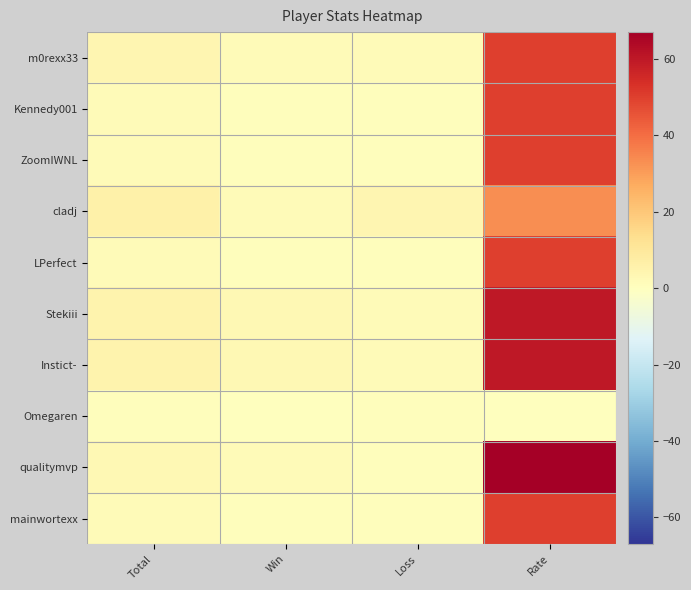

Reading left to right, list all the values displayed in this chart.

m0rexx33: Total=4	Win=2	Loss=2	Rate=50
Kennedy001: Total=2	Win=1	Loss=1	Rate=50
ZoomIWNL: Total=2	Win=1	Loss=1	Rate=50
cladj: Total=6	Win=2	Loss=4	Rate=33
LPerfect: Total=2	Win=1	Loss=1	Rate=50
Stekiii: Total=5	Win=3	Loss=2	Rate=60
Instict-: Total=5	Win=3	Loss=2	Rate=60
Omegaren: Total=1	Win=0	Loss=1	Rate=0
qualitymvp: Total=3	Win=2	Loss=1	Rate=67
mainwortexx: Total=2	Win=1	Loss=1	Rate=50